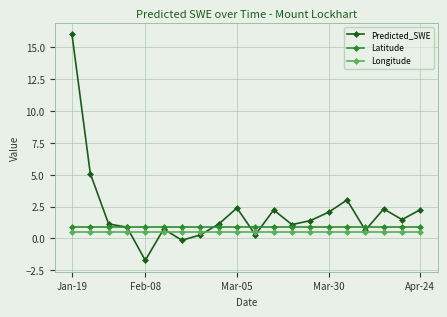

What is the greatest value displayed?

16.0